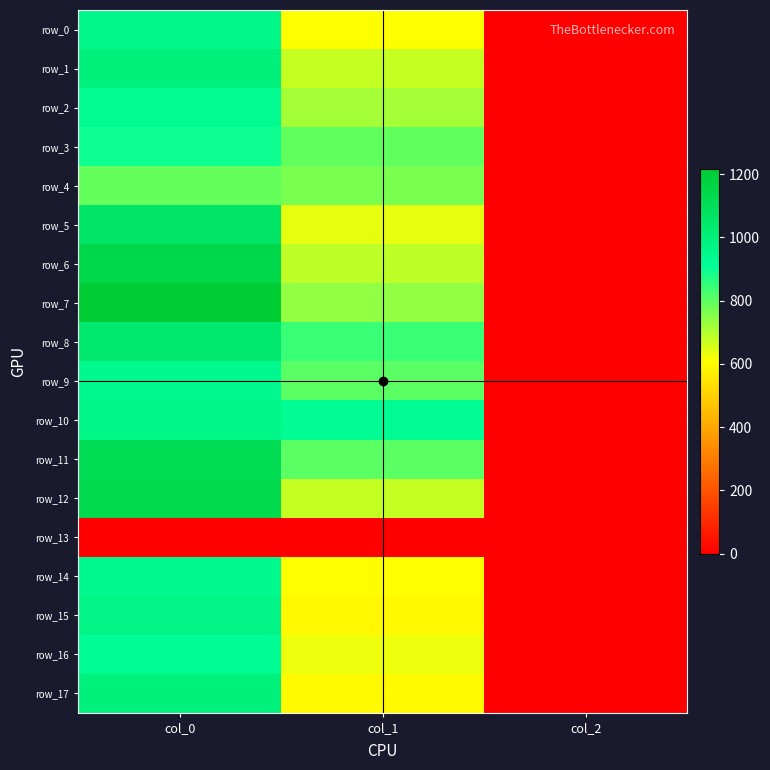

How many data points in row_15 are less than 594?

1